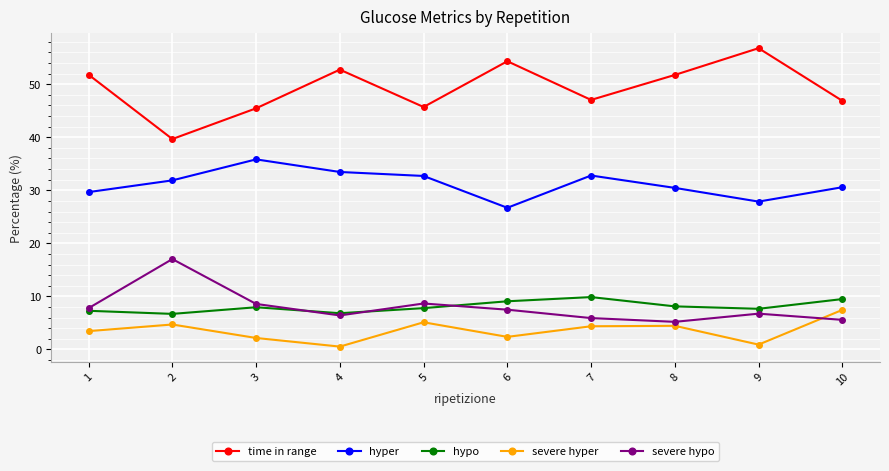

At which category does hypo reach its first local peak?

3